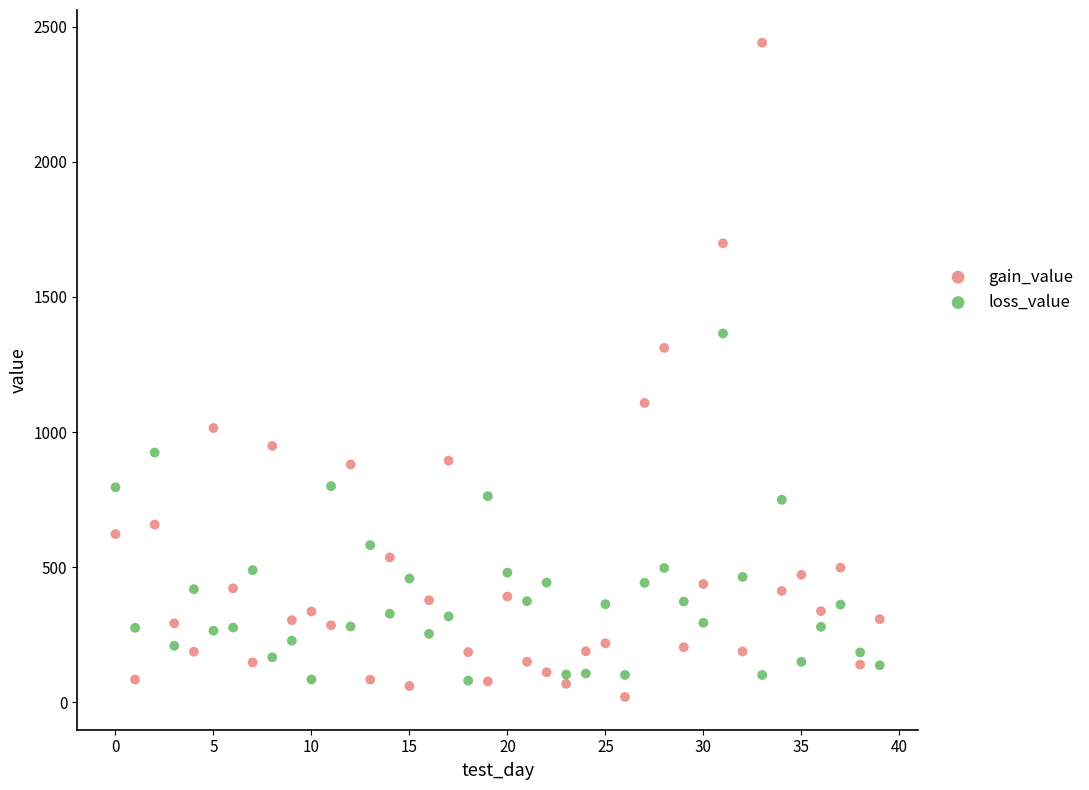

Which series has the widest spread of Y values?

gain_value